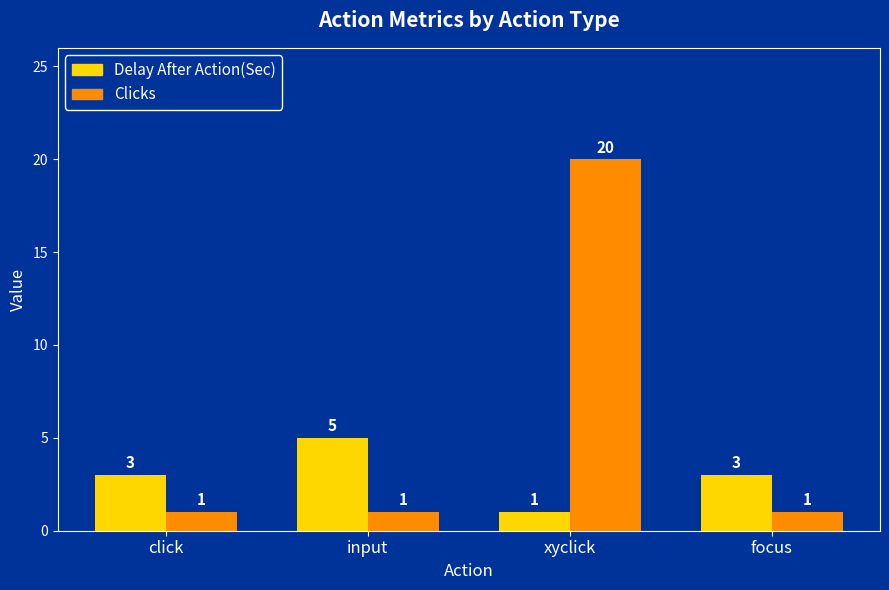

Is it true that Clicks equals 2 at focus?

False